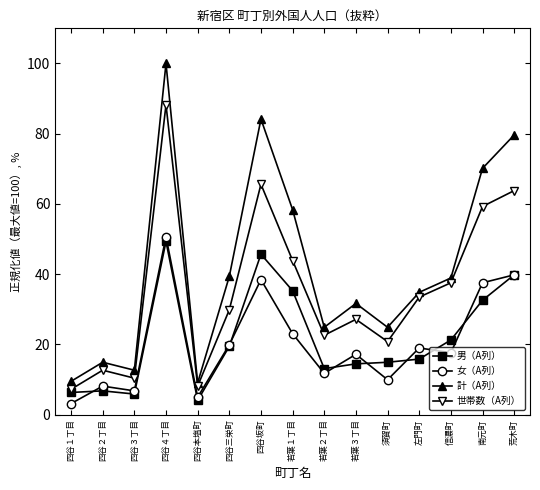

At which category is the sum across all series the highest?

四谷４丁目